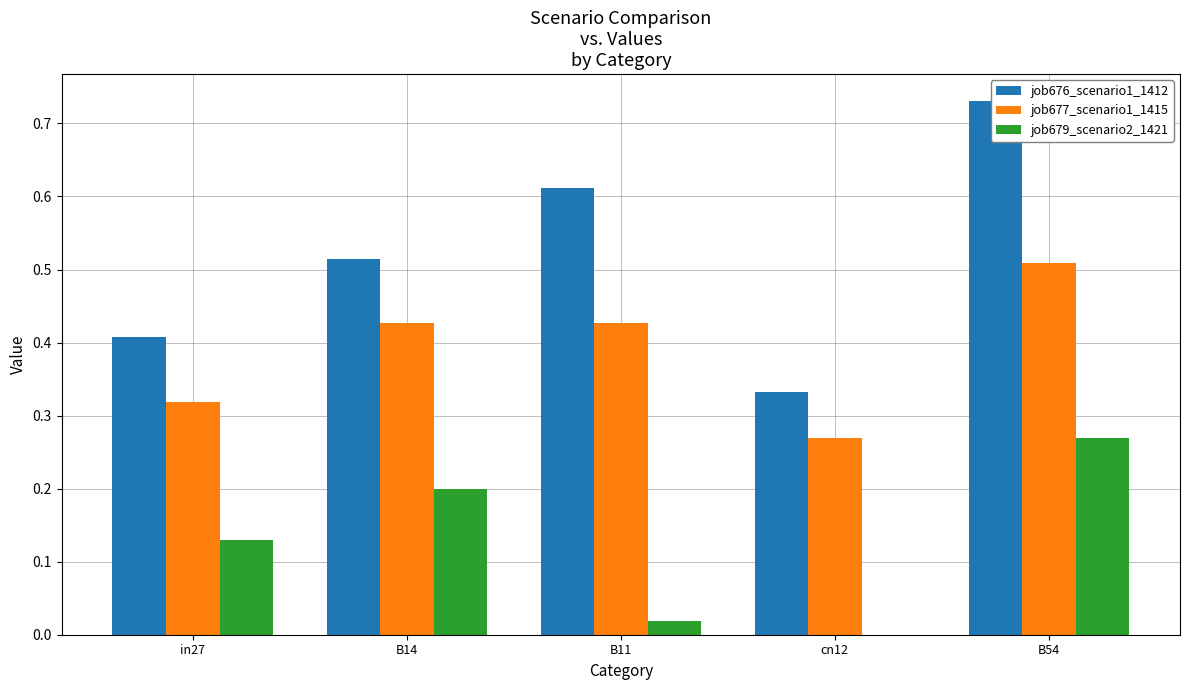

How many groups of bars are there?

5